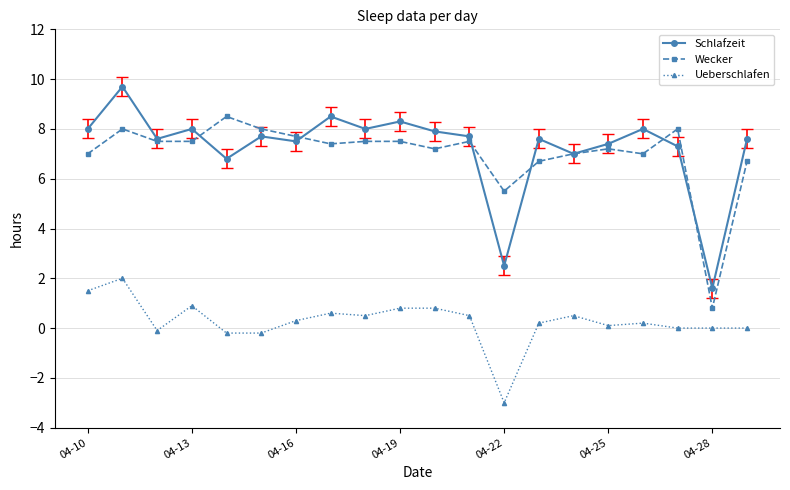

What is the smallest value displayed?

-3.0